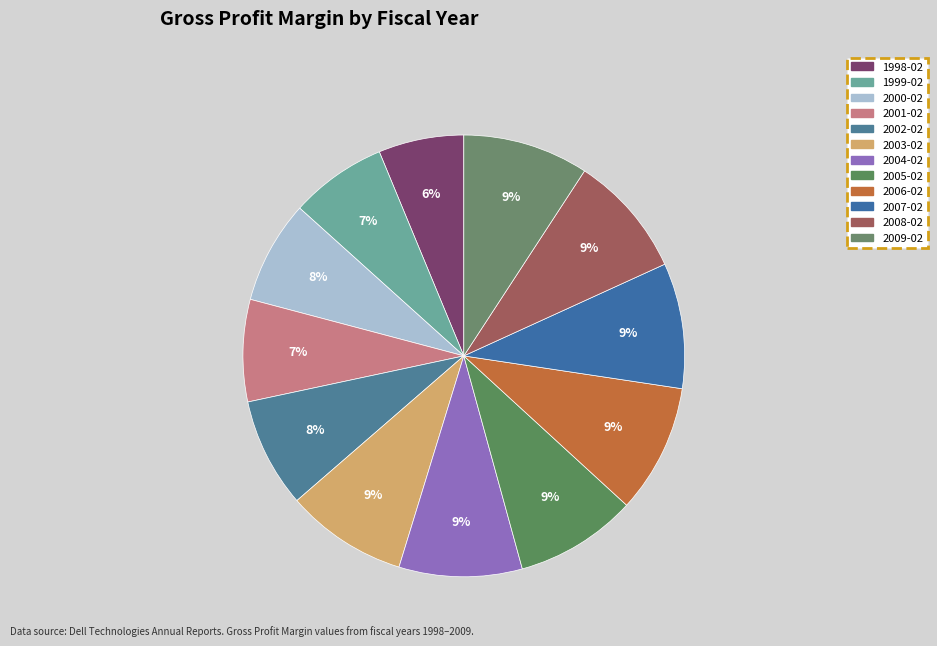

How much of the chart is everything except 2005-02?

91.1%